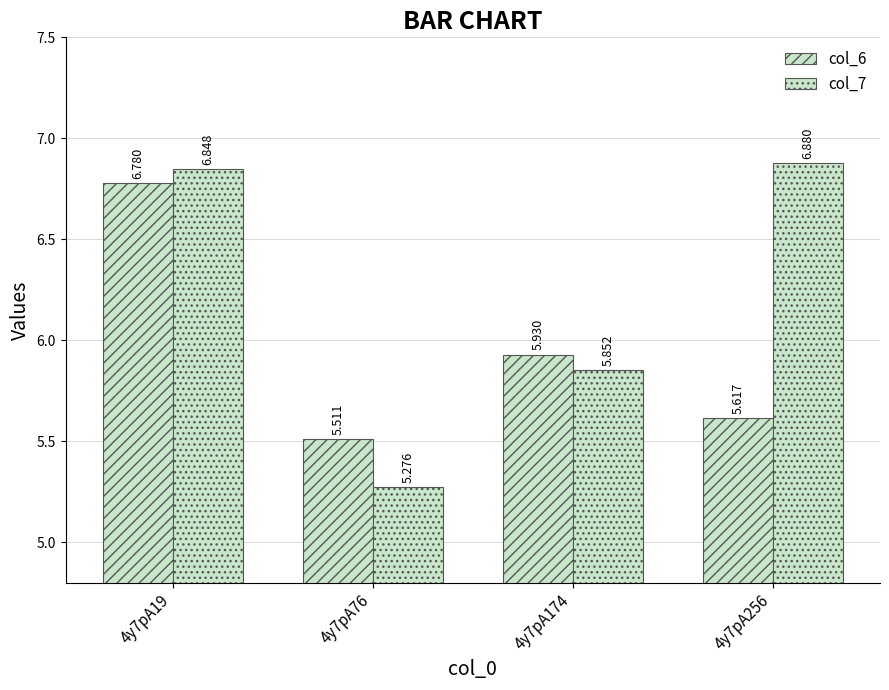

At which label does col_7 reach its minimum?

4y7pA76